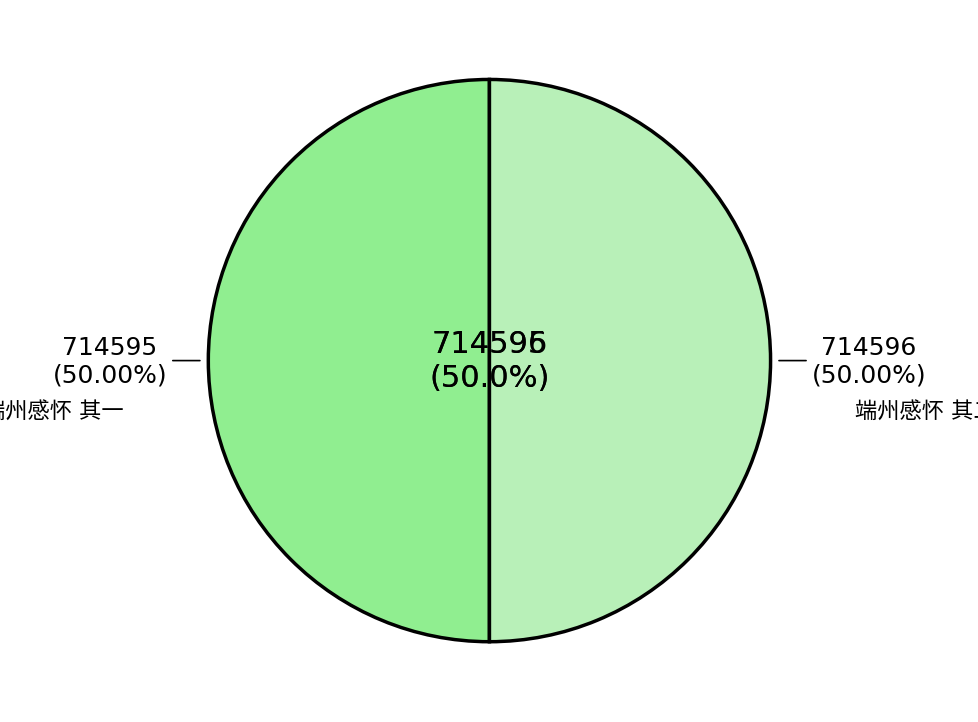

How many slices are in this pie chart?

2